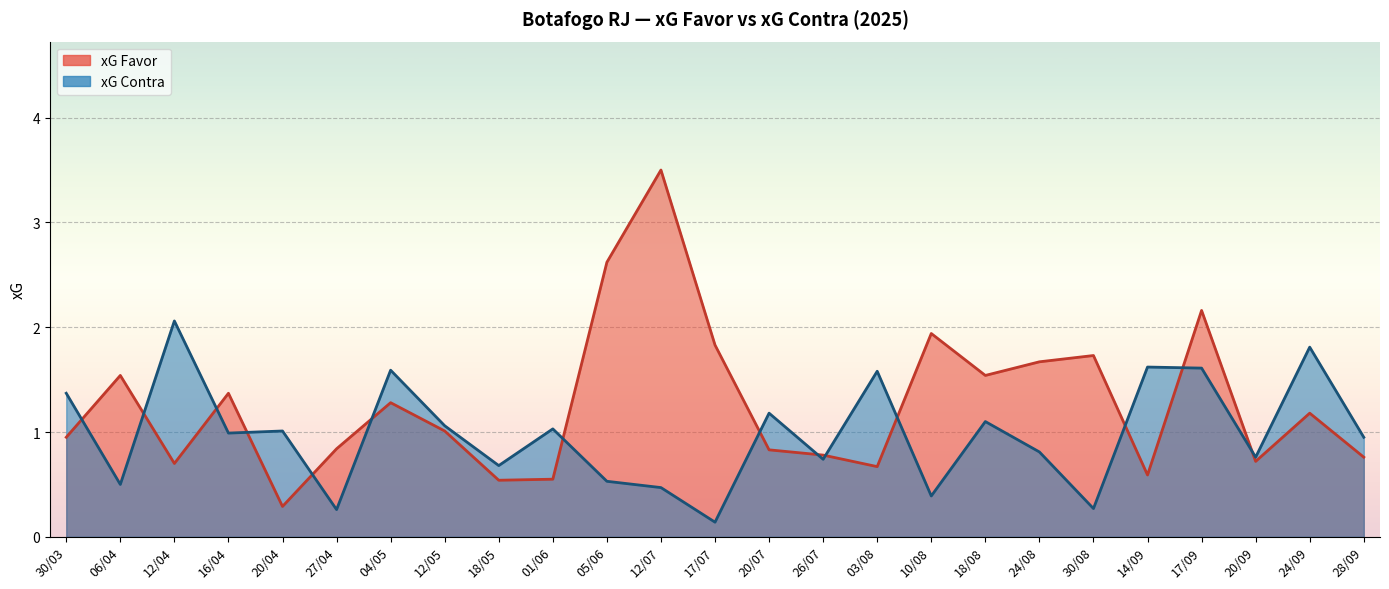

Between 10/08 and 18/08, which series saw the biggest shift?

xG Contra